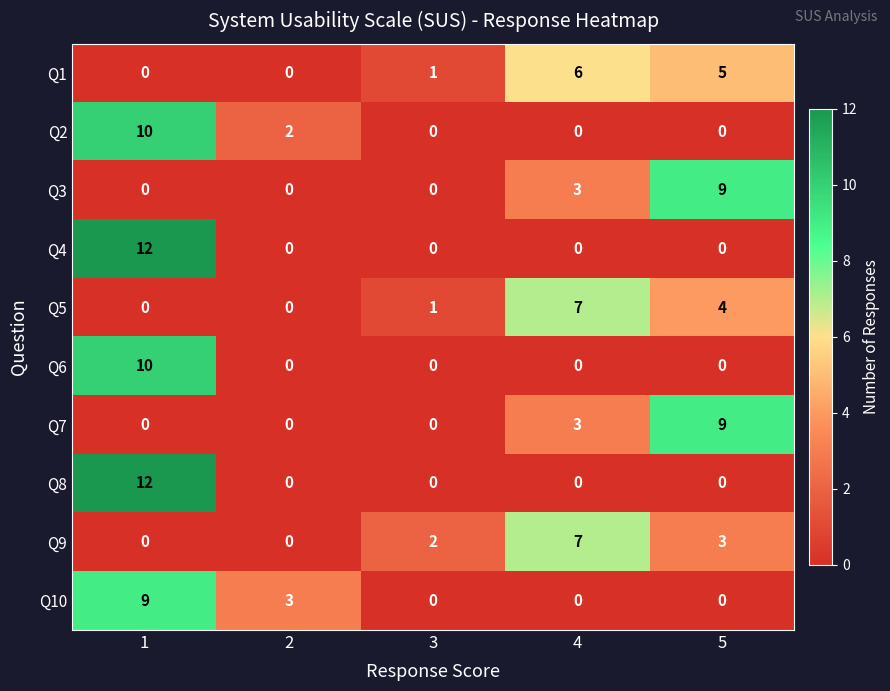

Which series changed the most between 2 and 3?

Q10